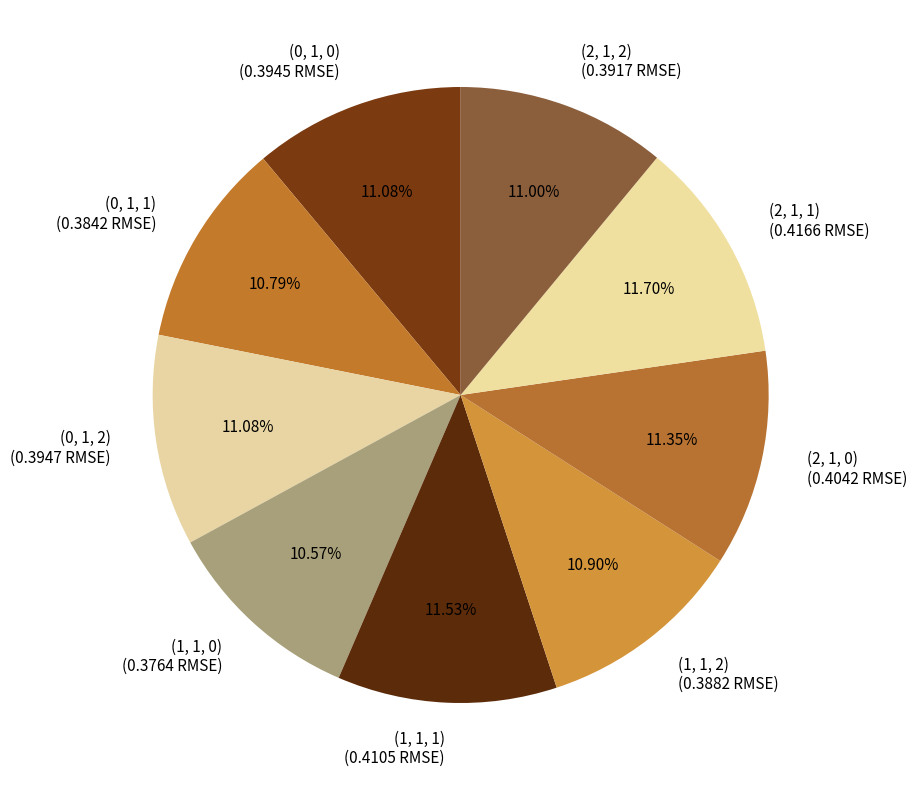

What is the ratio of the value at (0, 1, 0) to the value at (1, 1, 2)?

1.0